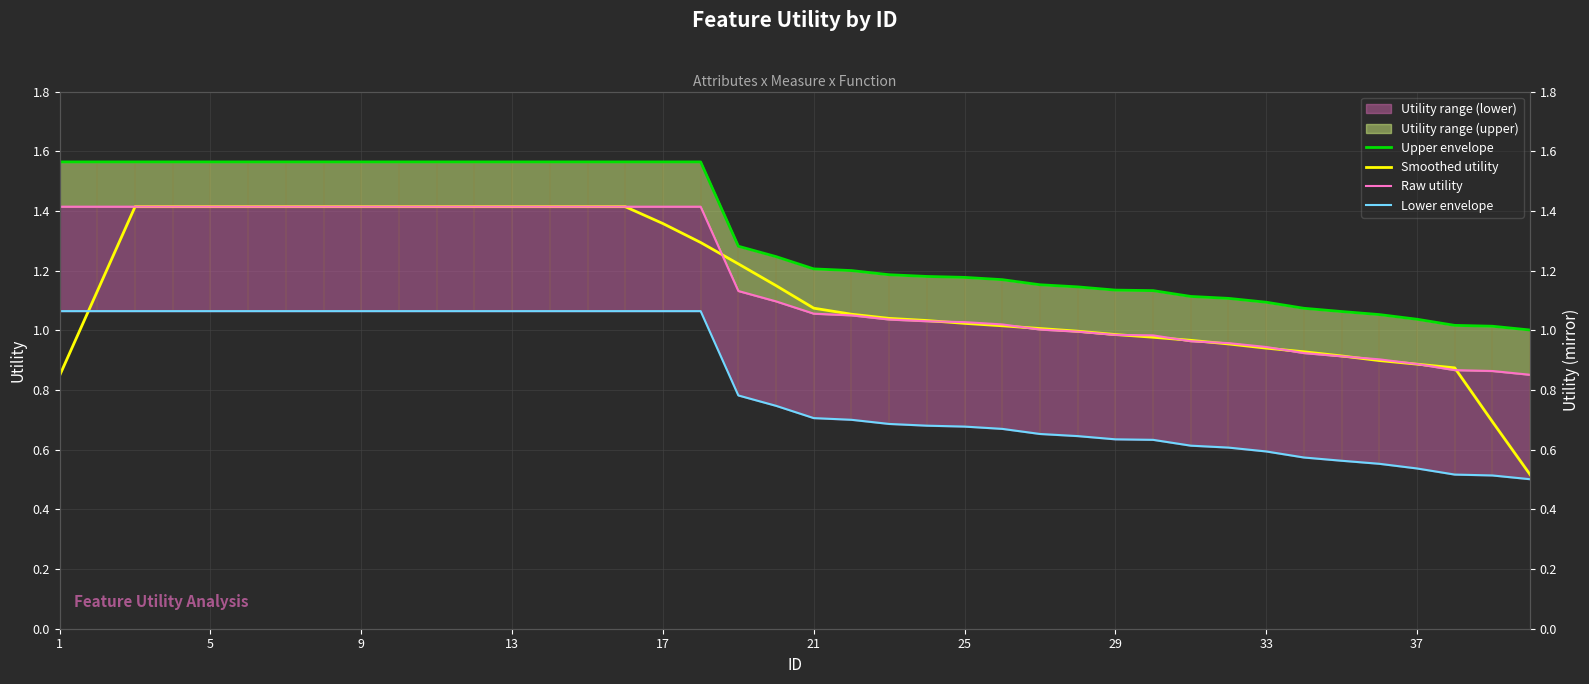

What is the sum of the Raw utility values at 13 and 33?

2.4